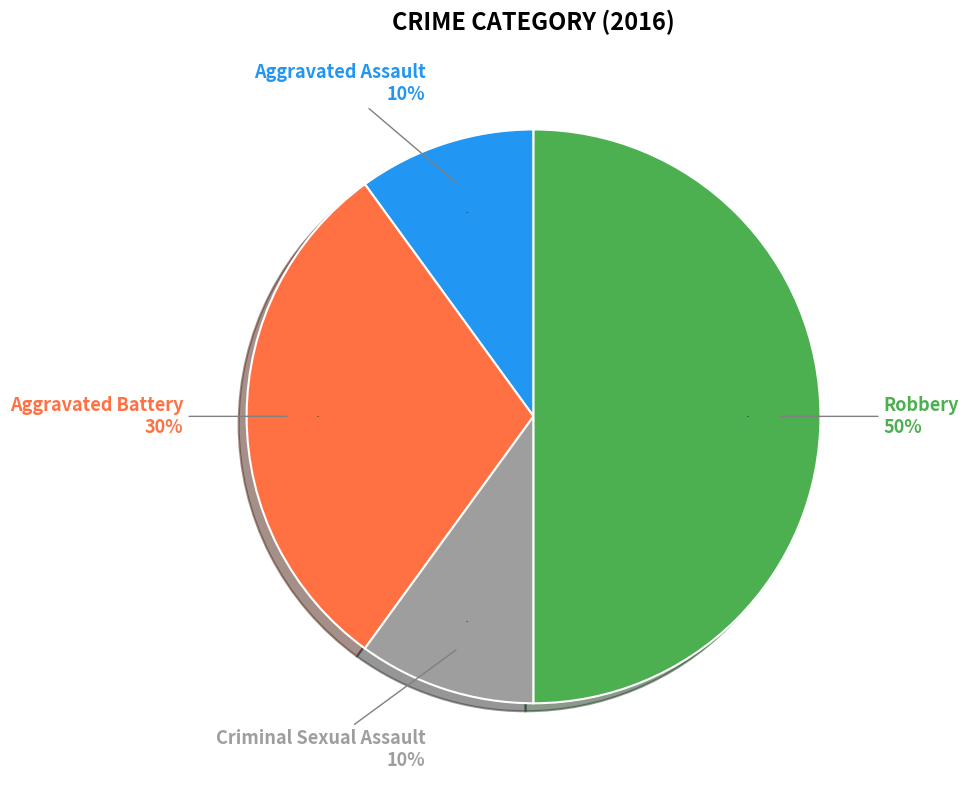

How many segments does this pie chart have?

4